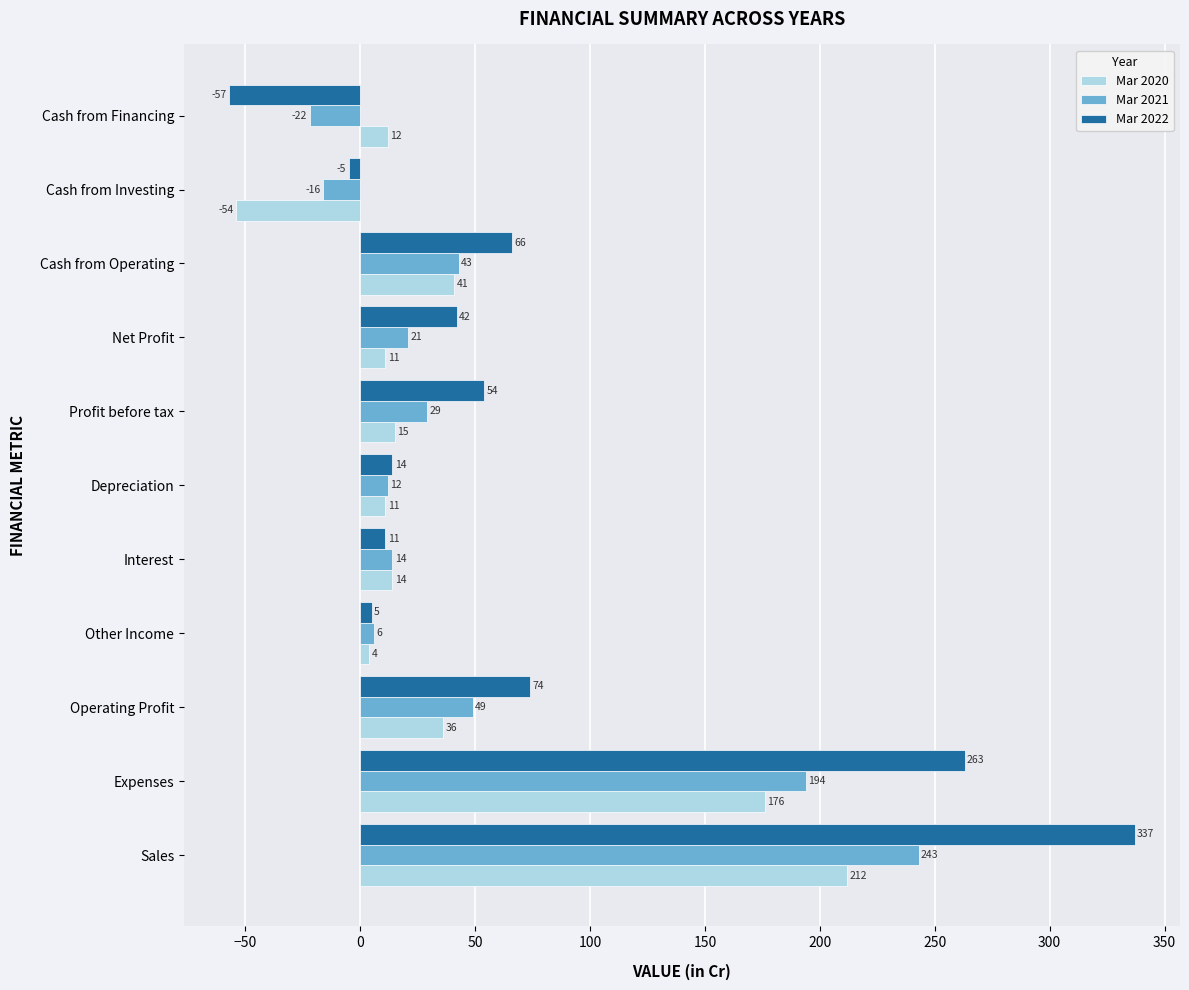

What is the total value across all series at Expenses?

633